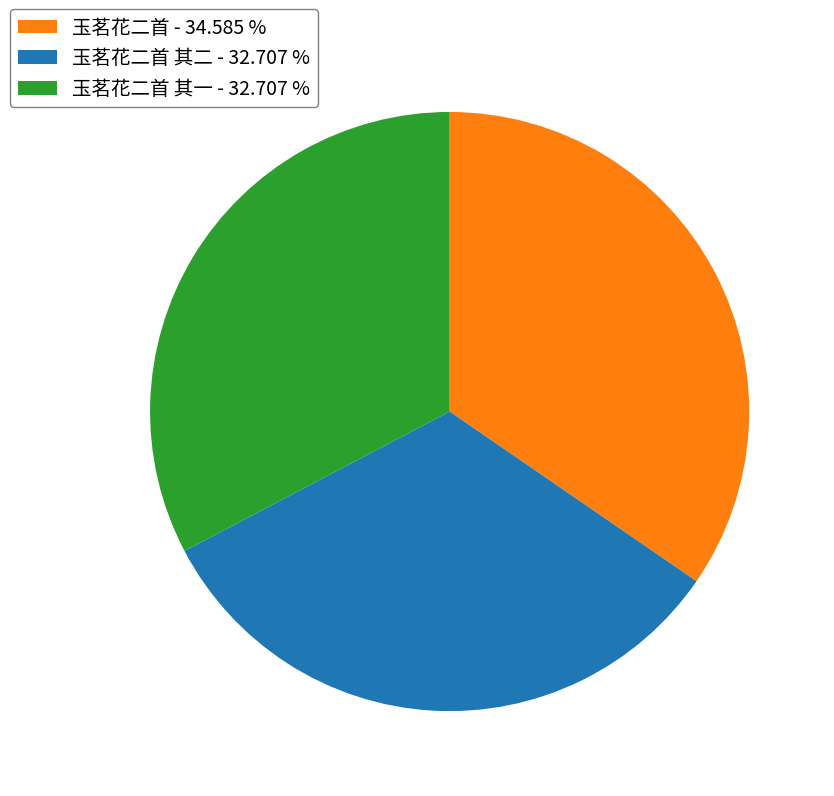

Combined, do 玉茗花二首 - 34.585 % and 玉茗花二首 其二 - 32.707 % account for over 50%?

Yes